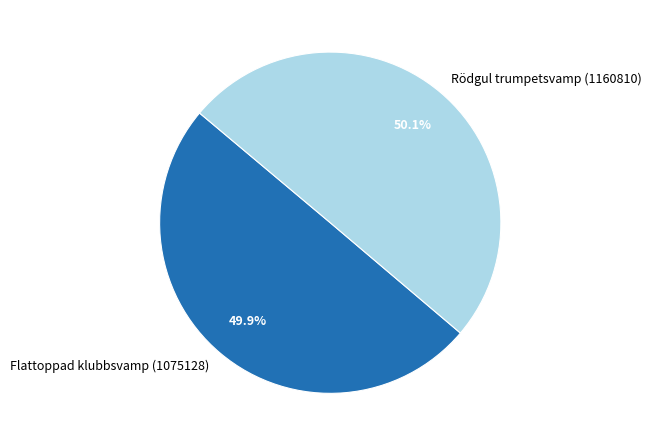

What is the ratio of the value at Flattoppad klubbsvamp (1075128) to the value at Rödgul trumpetsvamp (1160810)?

1.0